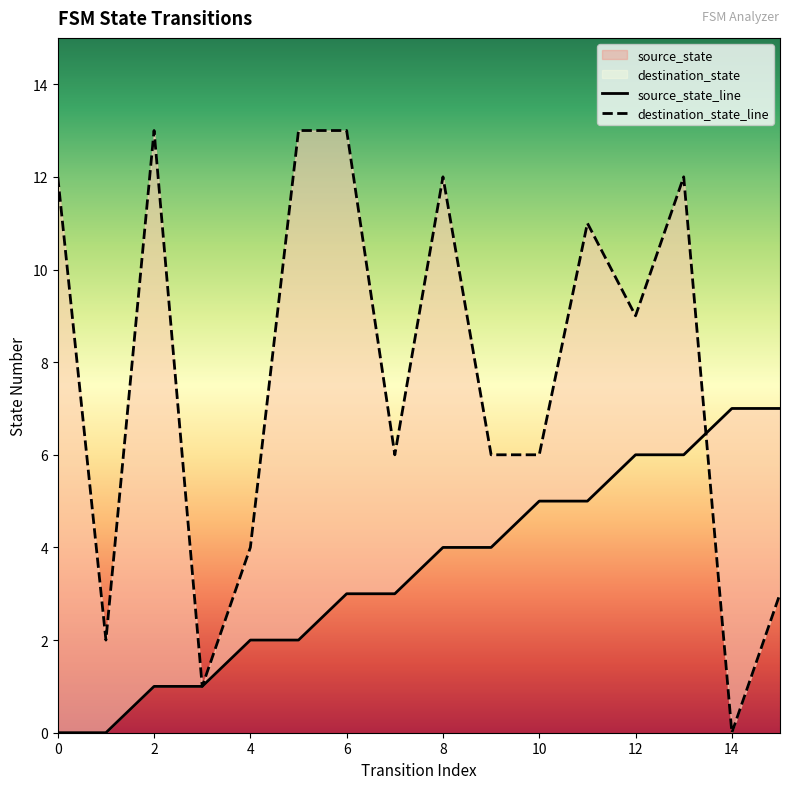

What is the sum of all source_state values?

56